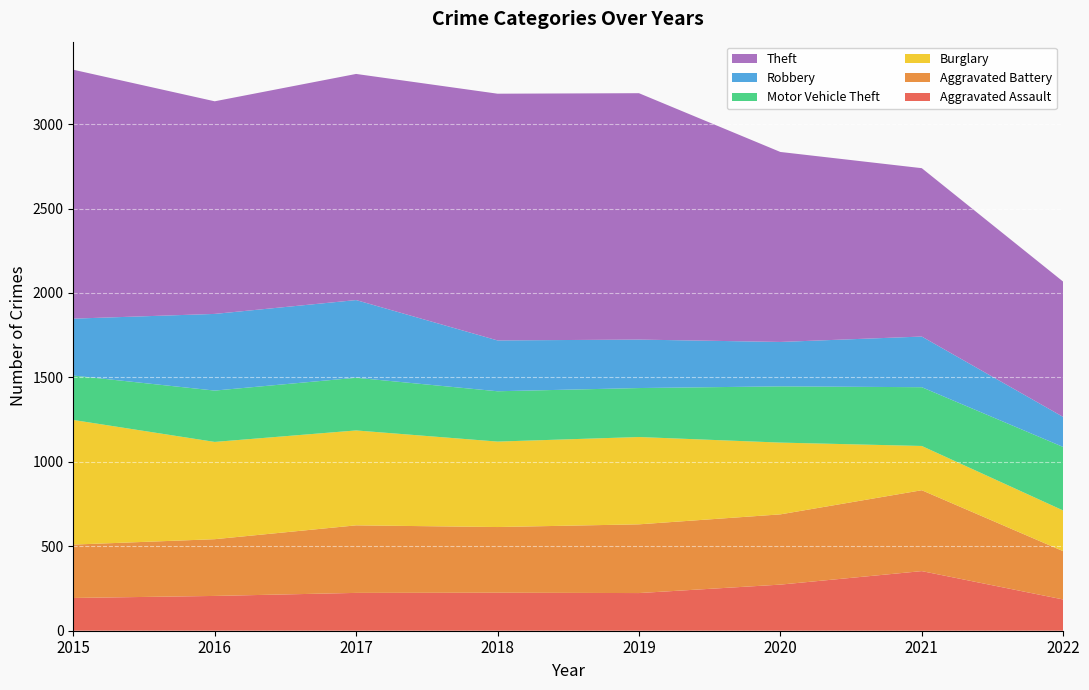

Reading left to right, what are all the values shown in this chart?

Aggravated Assault: 2015=194	2016=206	2017=224	2018=225	2019=223	2020=273	2021=353	2022=185
Aggravated Battery: 2015=316	2016=336	2017=400	2018=389	2019=407	2020=416	2021=479	2022=286
Burglary: 2015=738	2016=576	2017=562	2018=506	2019=517	2020=425	2021=262	2022=241
Motor Vehicle Theft: 2015=263	2016=304	2017=312	2018=298	2019=290	2020=333	2021=348	2022=376
Robbery: 2015=337	2016=454	2017=460	2018=301	2019=287	2020=263	2021=300	2022=178
Theft: 2015=1474	2016=1259	2017=1339	2018=1461	2019=1459	2020=1125	2021=997	2022=801